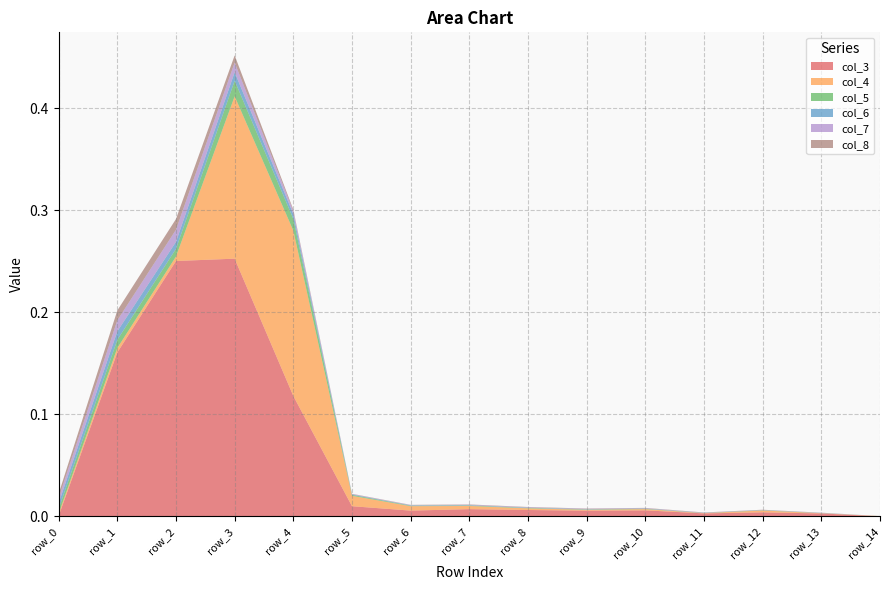

At which category is the sum across all series the highest?

row_3